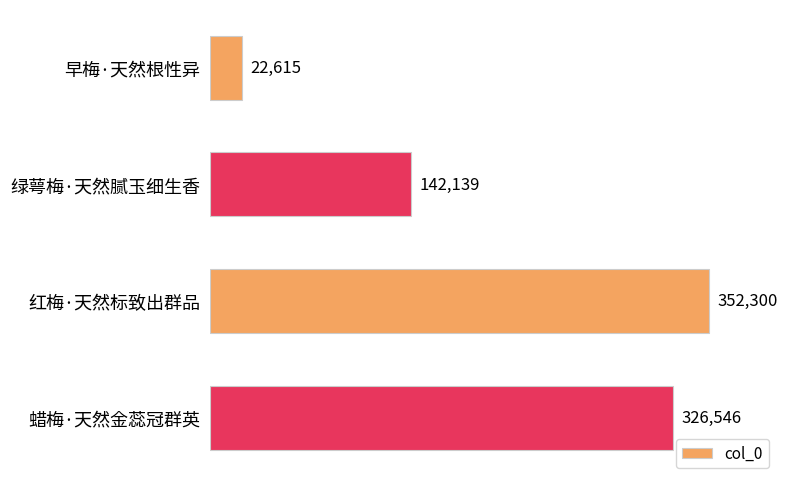

Rank the categories by value from lowest to highest.

早梅·天然根性异, 绿萼梅·天然腻玉细生香, 蜡梅·天然金蕊冠群英, 红梅·天然标致出群品